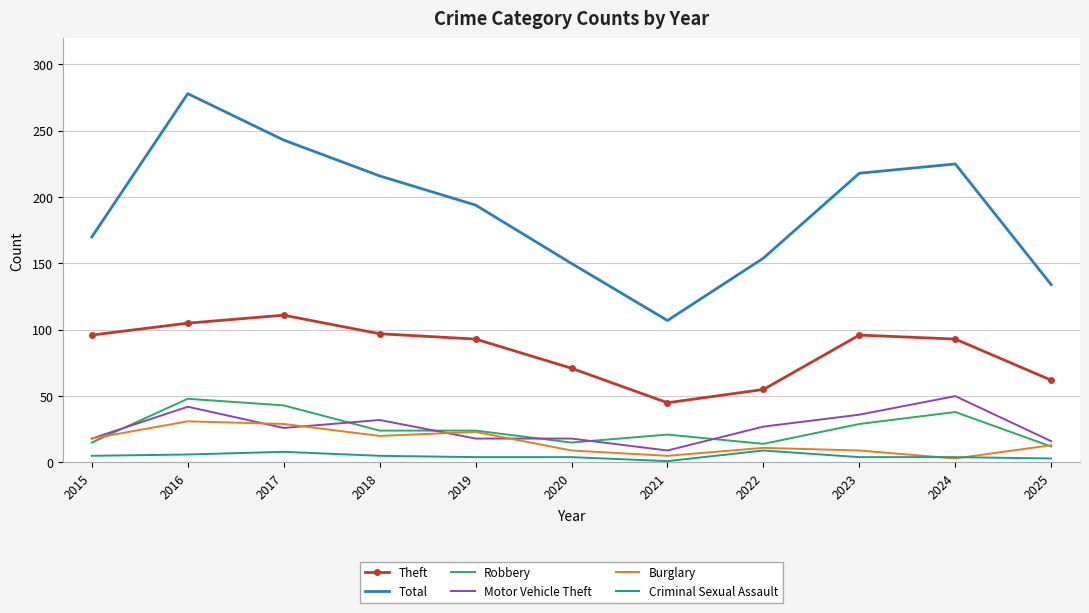

What is the spread (max minus min) of values at 2018?

211